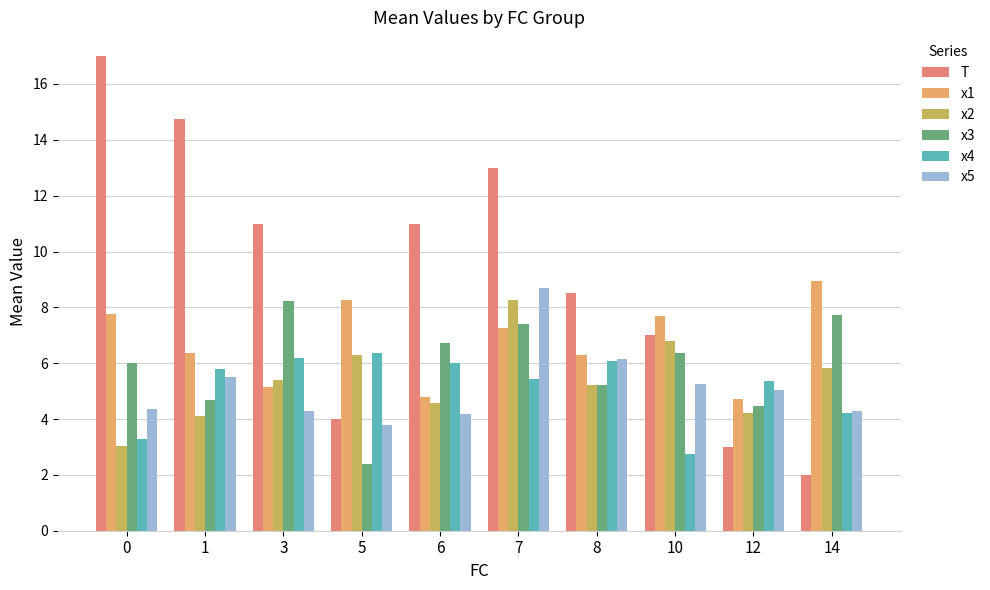

At which category is the sum across all series the highest?

7